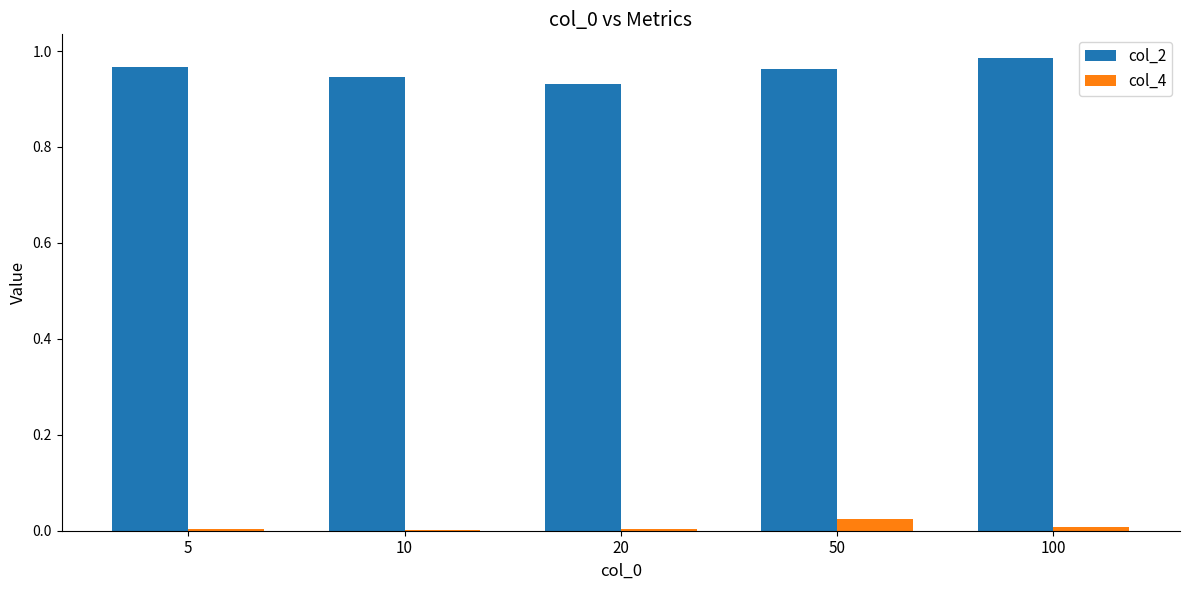

How many data points does each series have?

5